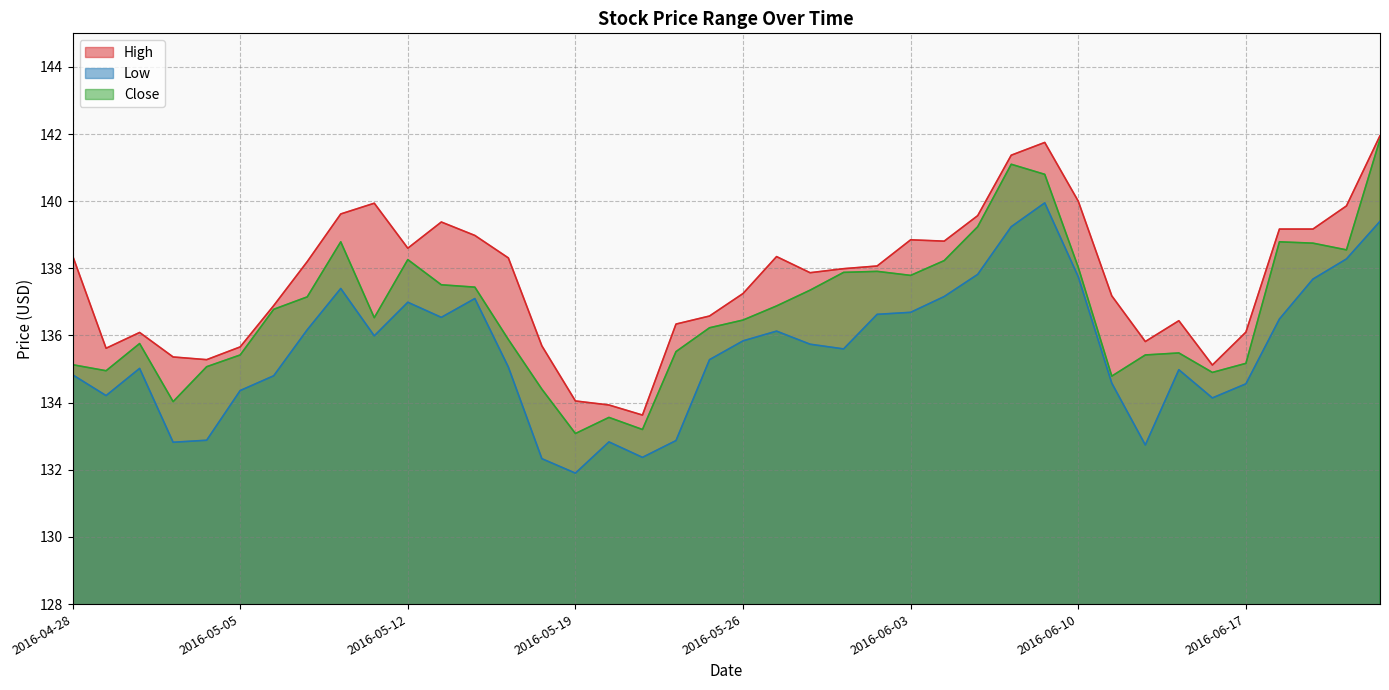

List the series in order of their peak value, lowest first.

Low, Close, High